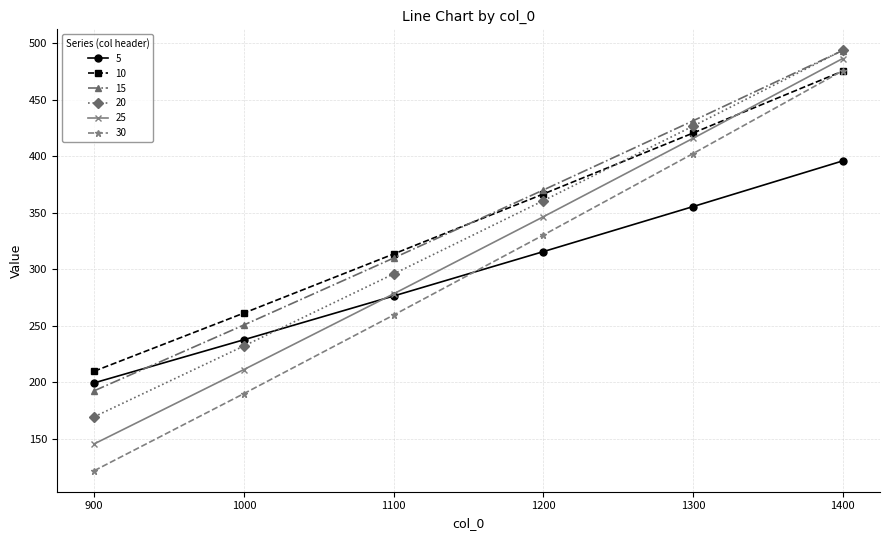

At which category does the chart reach its peak across all series?

1400